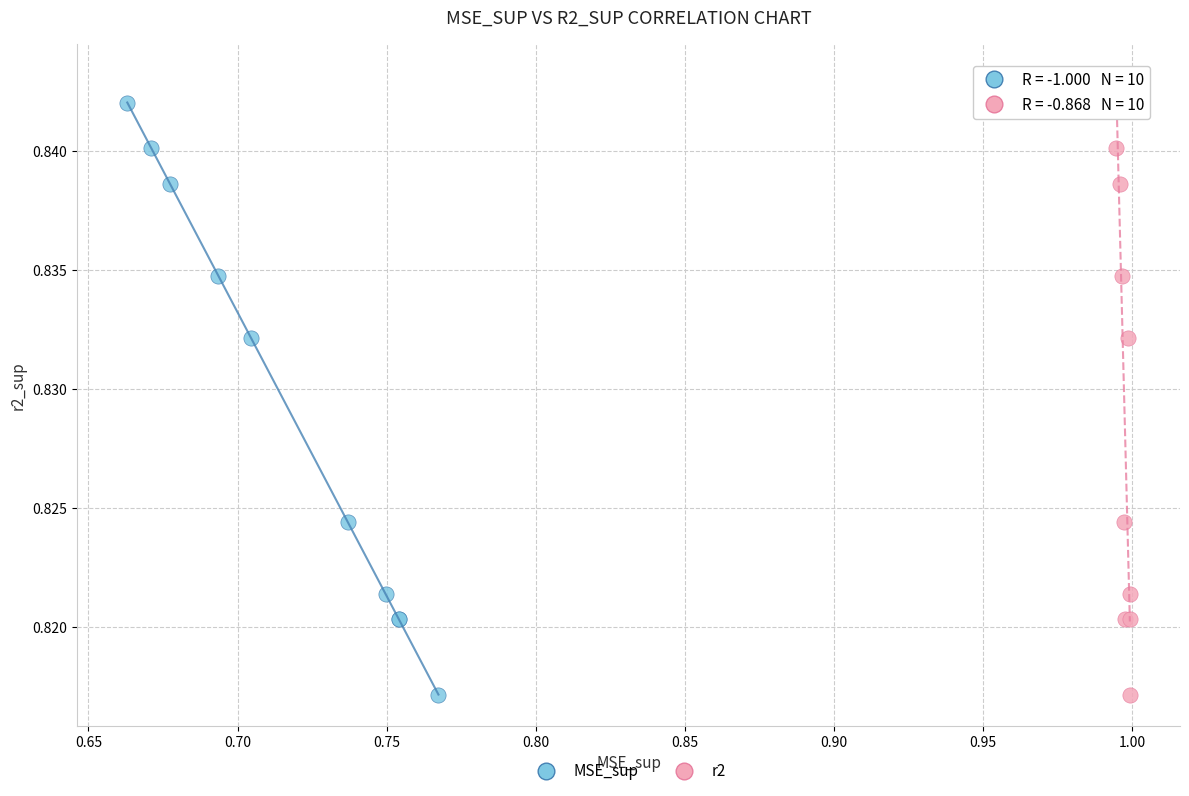

What are all the series names shown in the legend?

MSE_sup, r2